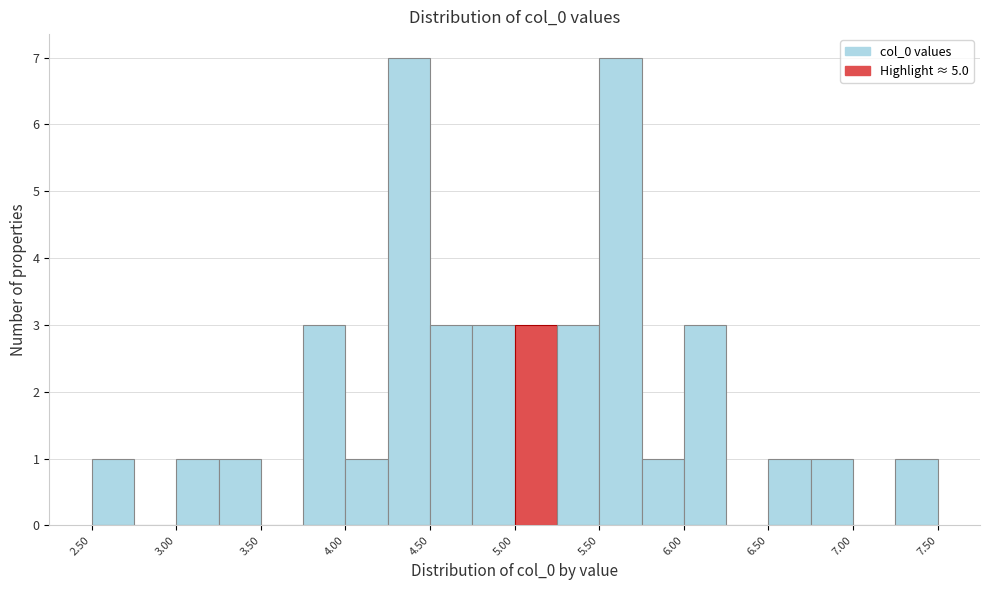

Reading left to right, list every bar in this chart as the range it spans on the x-axis followed by its height. The values are not printed on the chart, so give them approximately, as read against the axis.

2.50 to 2.75: 1
2.75 to 3.00: 0
3.00 to 3.25: 1
3.25 to 3.50: 1
3.50 to 3.75: 0
3.75 to 4.00: 3
4.00 to 4.25: 1
4.25 to 4.50: 7
4.50 to 4.75: 3
4.75 to 5.00: 3
5.00 to 5.25: 3
5.25 to 5.50: 3
5.50 to 5.75: 7
5.75 to 6.00: 1
6.00 to 6.25: 3
6.25 to 6.50: 0
6.50 to 6.75: 1
6.75 to 7.00: 1
7.00 to 7.25: 0
7.25 to 7.50: 1